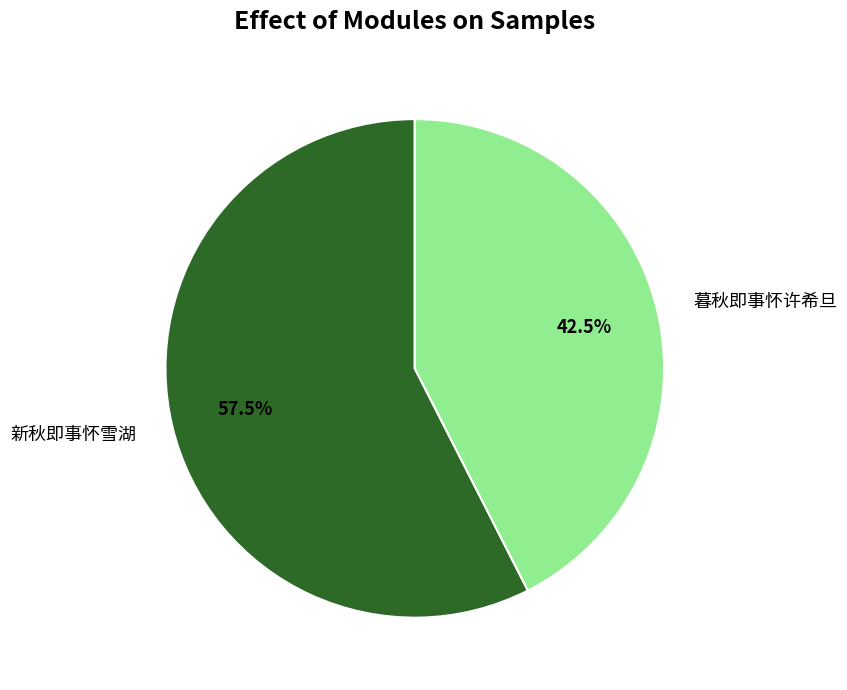

Which slice is the smallest?

暮秋即事怀许希旦